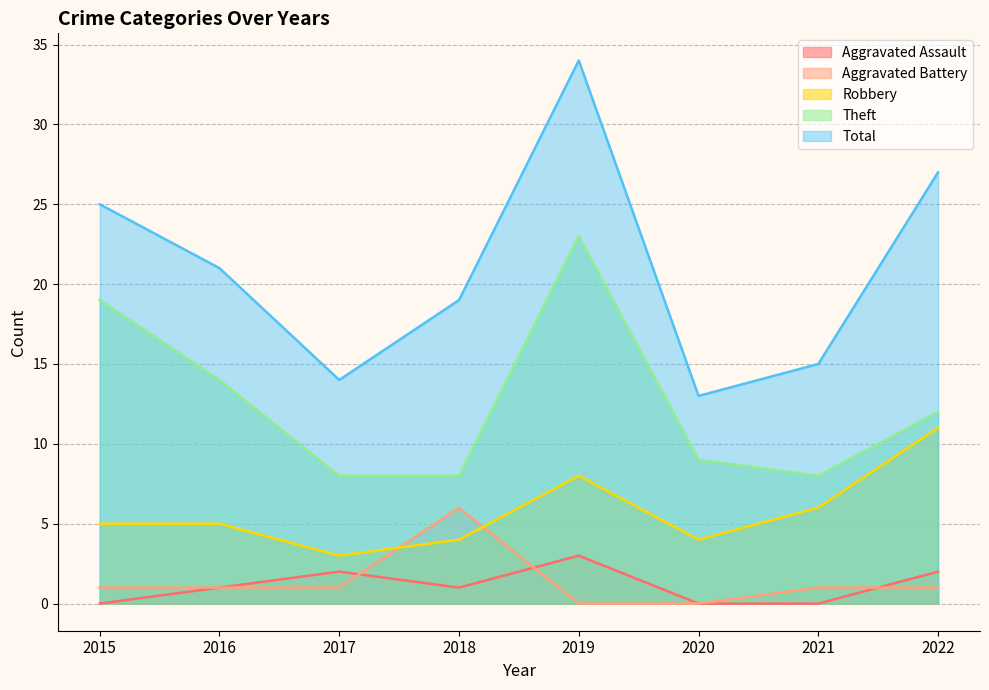

How many interior local peaks does the Aggravated Assault series have?

2